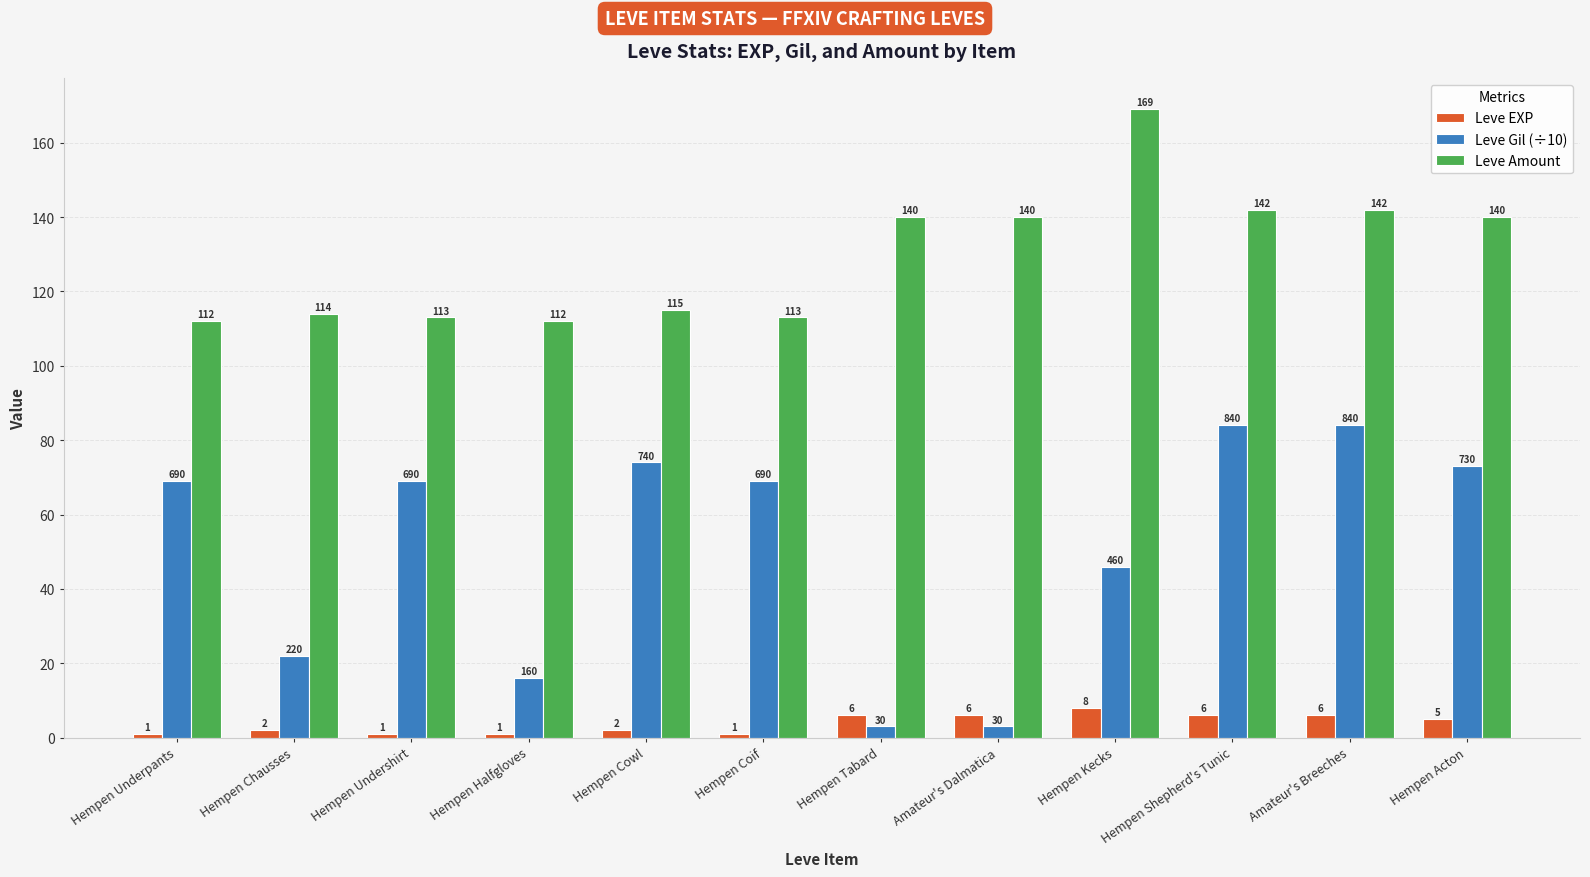

Are the bars grouped side by side (vs. stacked)?

Yes